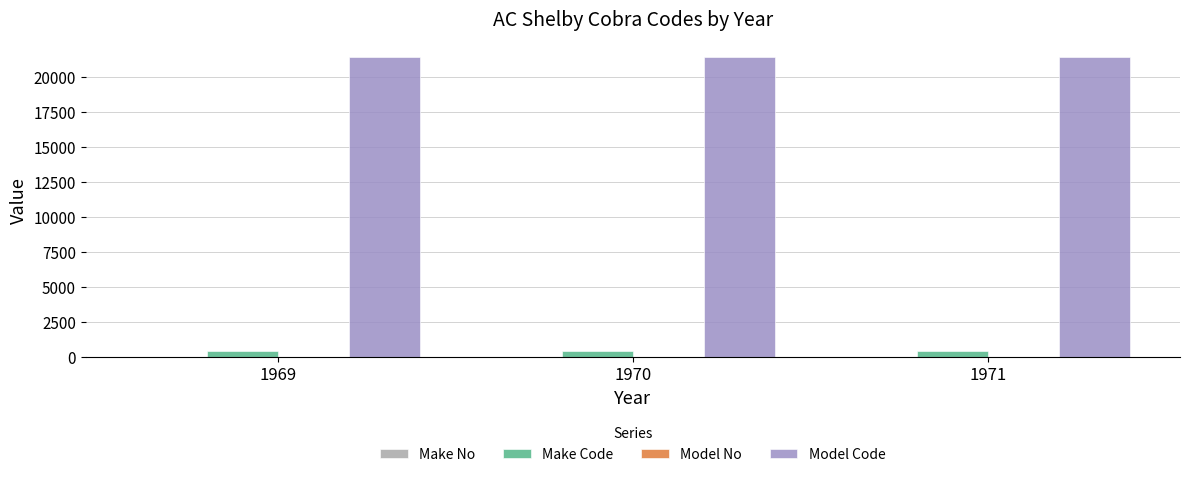

Which series has the largest total across all categories?

Model Code